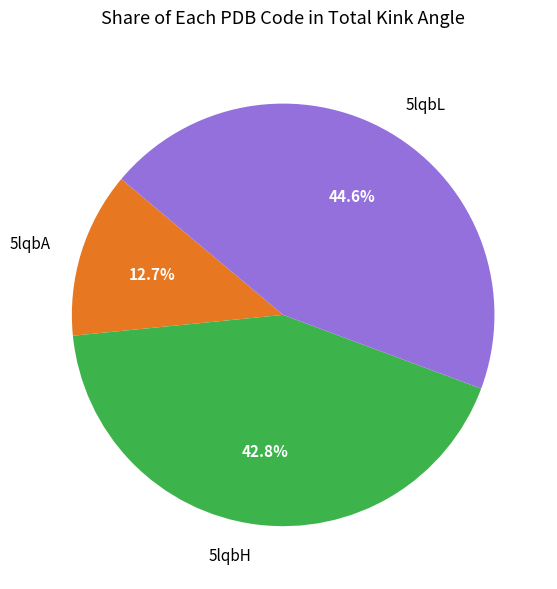

What is the ratio of the value at 5lqbH to the value at 5lqbL?

1.0